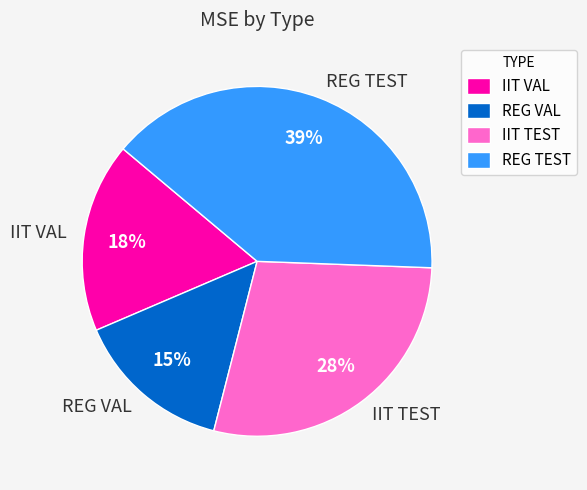

How many slices are in this pie chart?

4